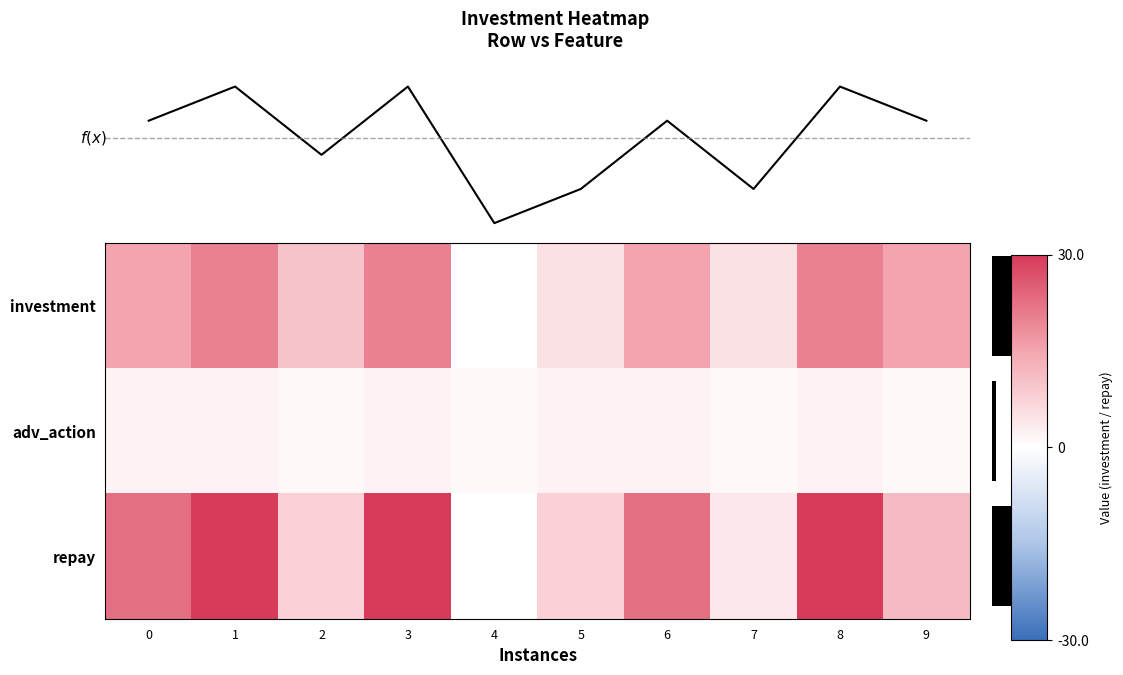

At which label is adv_action closest to 1?

2